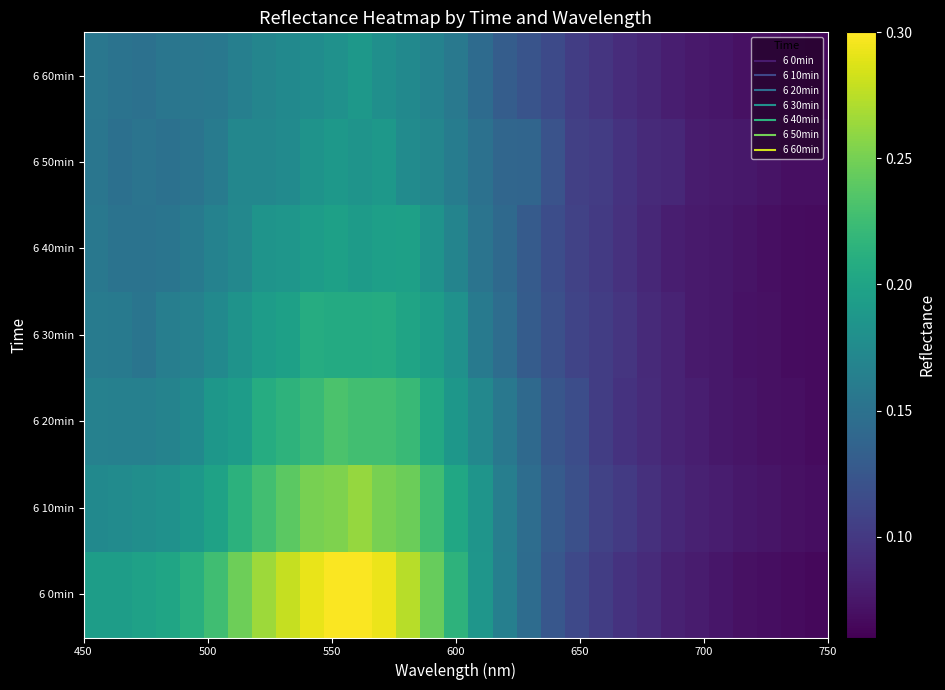

Which series has the largest range (max minus min)?

6 0min